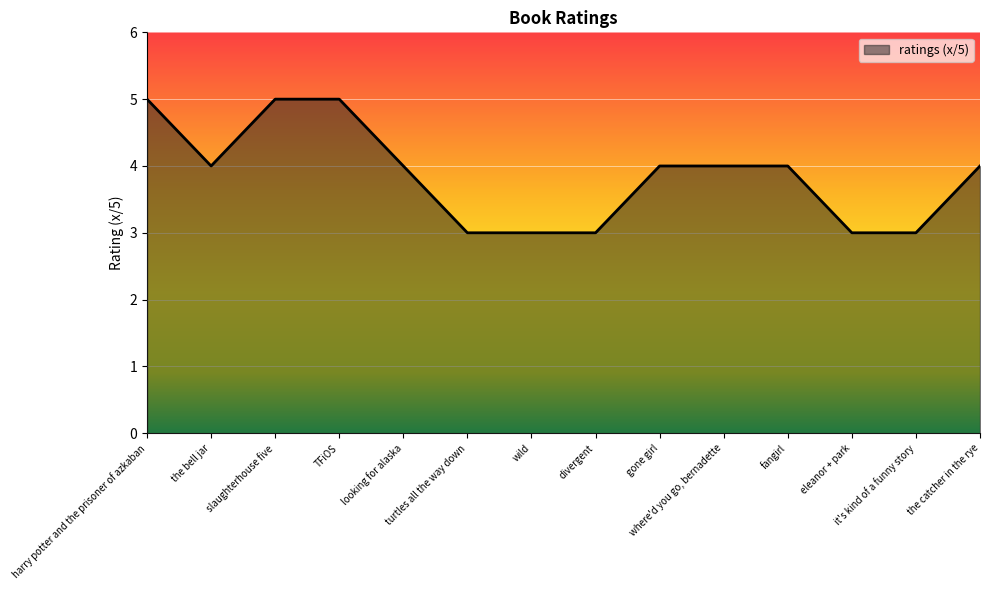

What is the greatest value displayed?

5